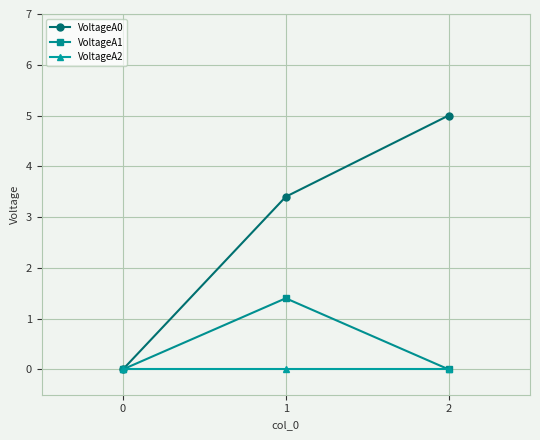

What is the difference between the VoltageA0 values at 1 and 0?

3.4